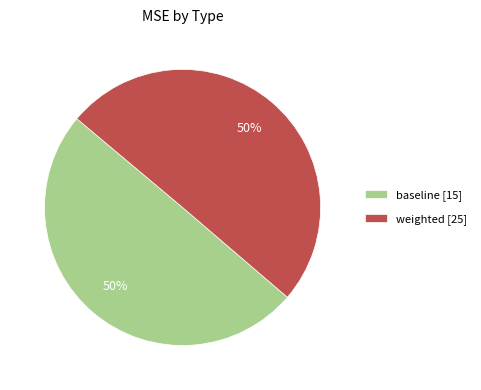

To the nearest percent, what portion does weighted represent?

50%